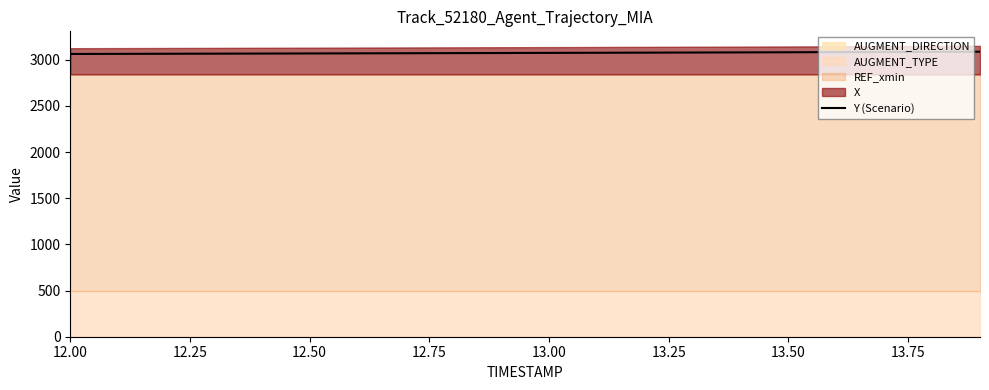

What is the maximum value for Y (Scenario)?

3088.1